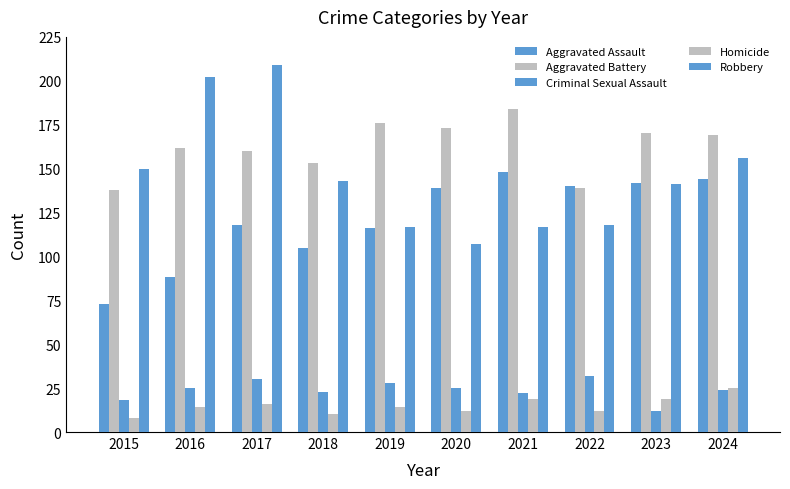

Count the number of categories in the chart.

10